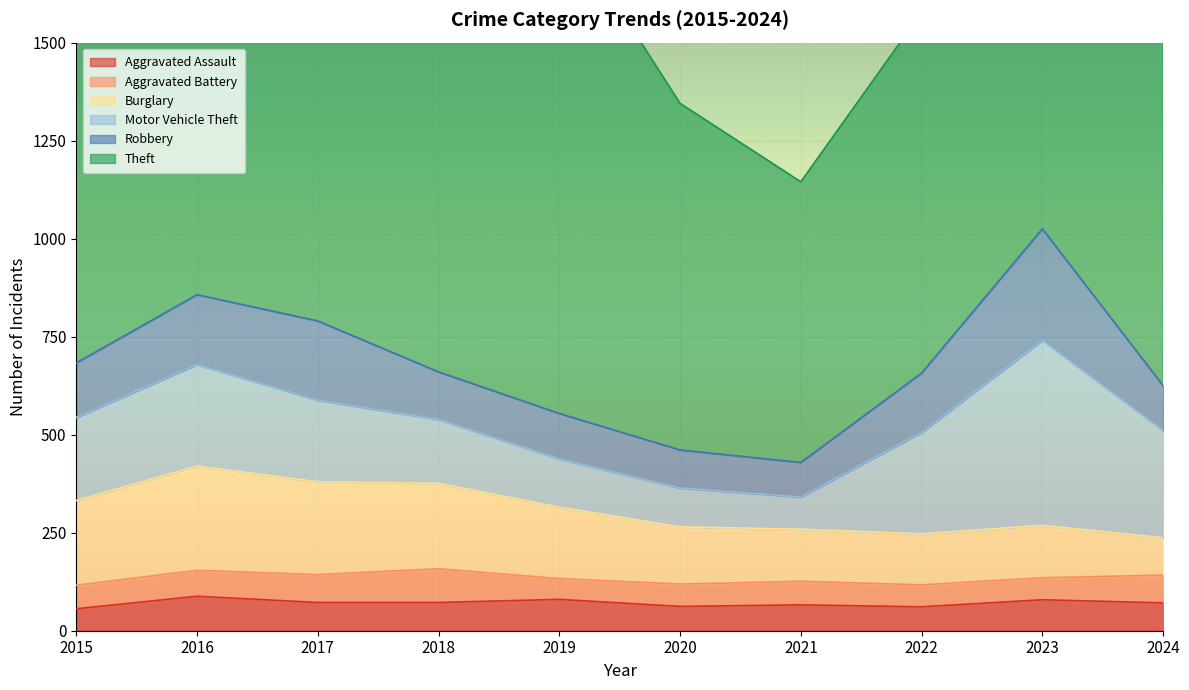

In Burglary, how many points are higher than both neighbors (excluding endpoints)?

2